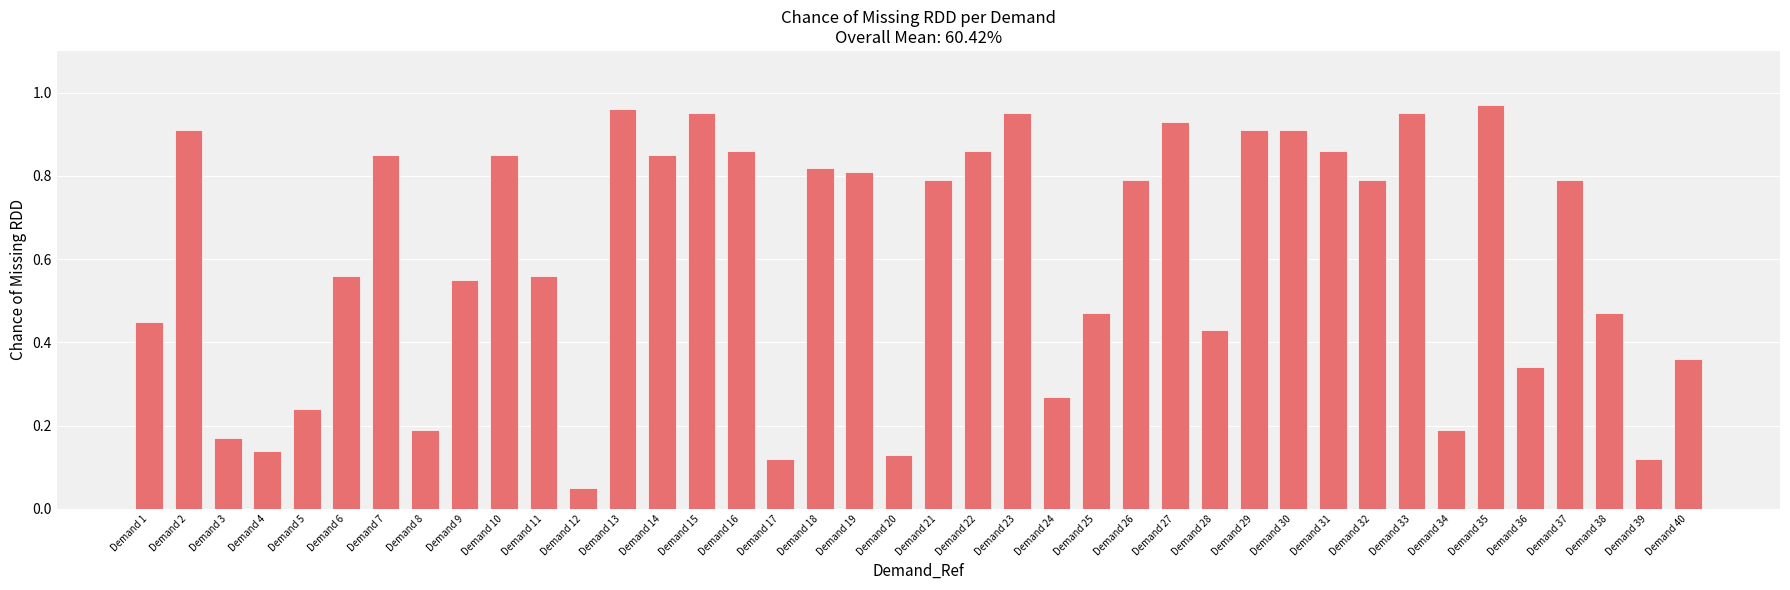

The value at Demand 17 is 0.2. True or false?

False